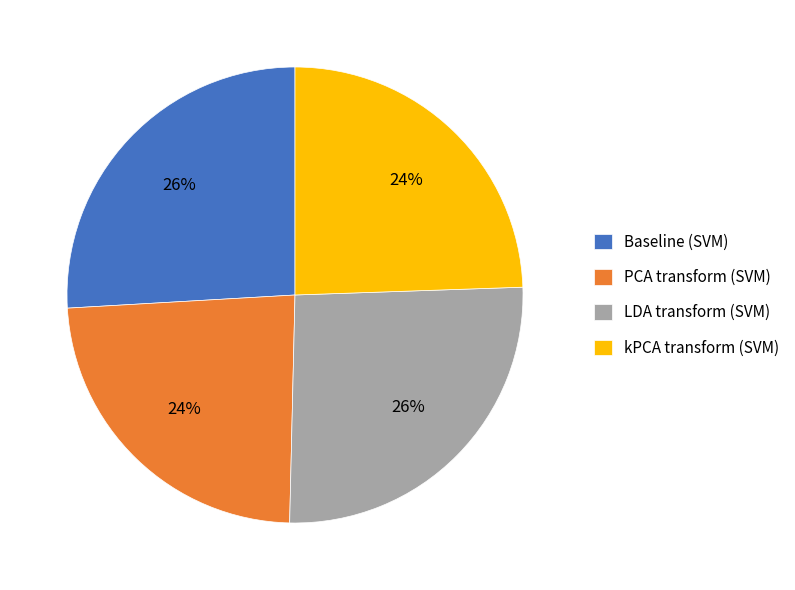

True or false: PCA transform (SVM) accounts for 24% of the total.

True